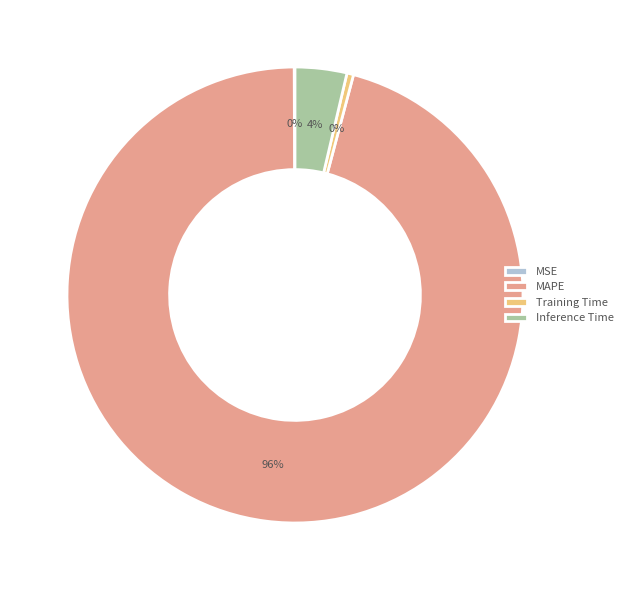

What is the largest slice in the pie chart?

MAPE